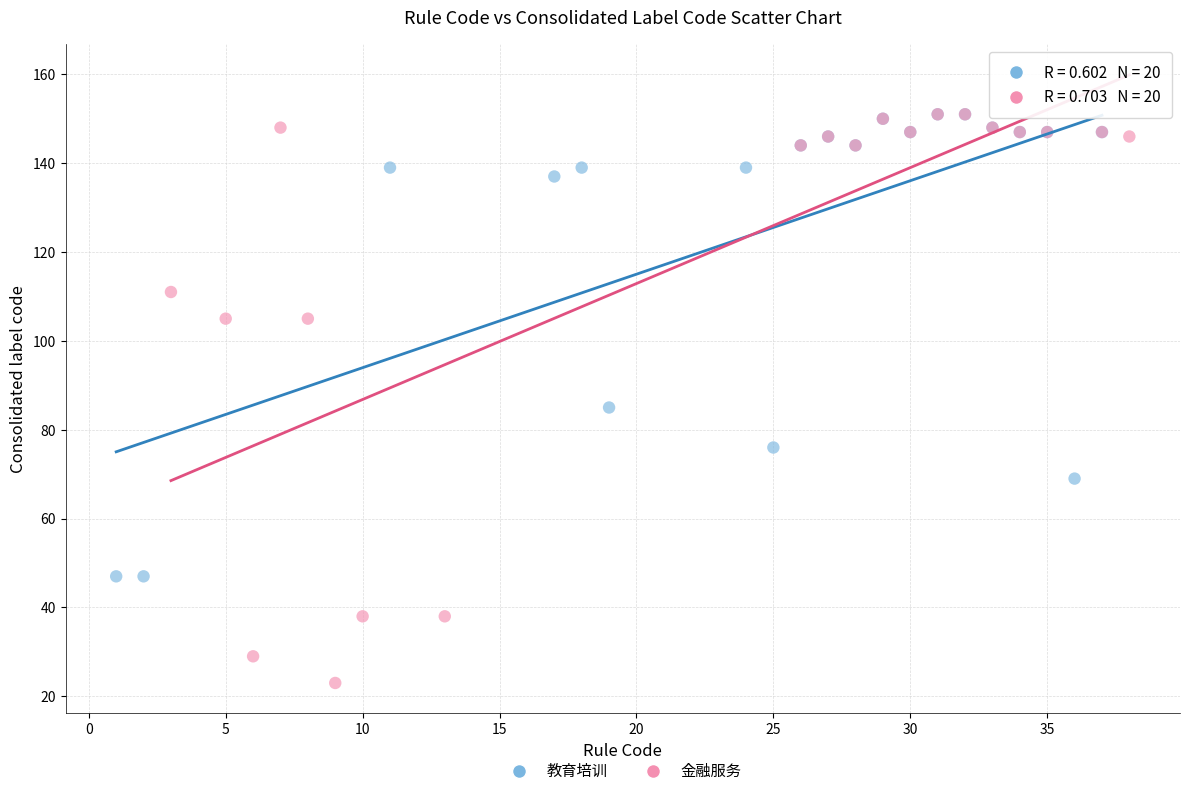

Which series contains the lowest Y value?

金融服务